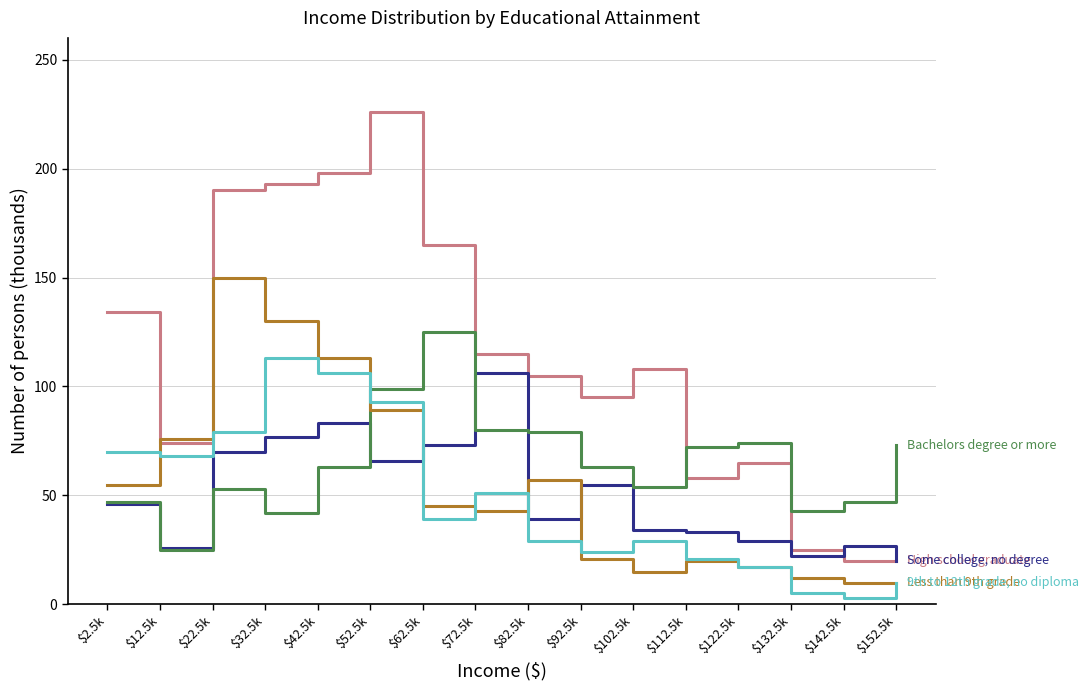

Which category has the highest value across all series?

$52.5k